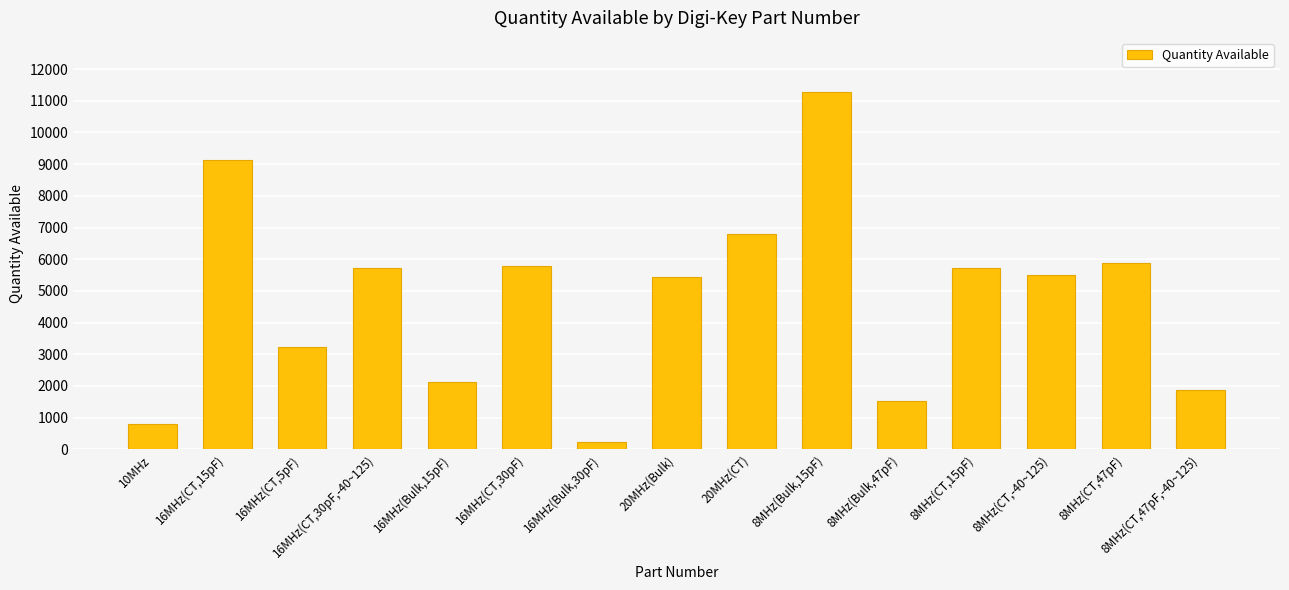

What is the difference between the values at 16MHz(CT,30pF,-40~125) and 16MHz(Bulk,30pF)?

5494